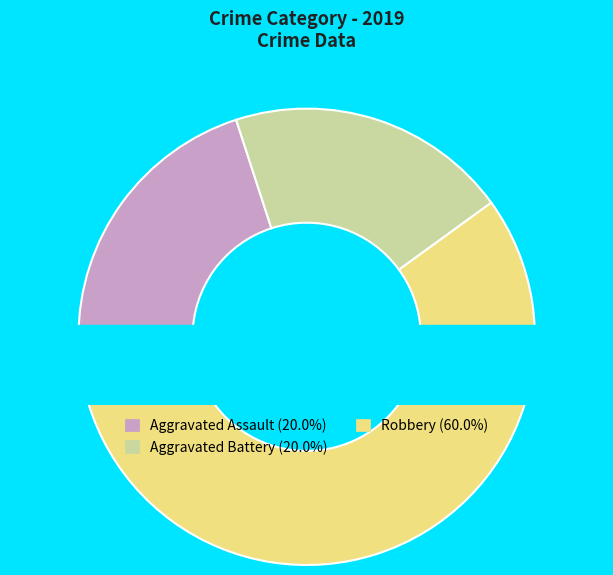

The Robbery slice represents 60% of the pie. True or false?

True